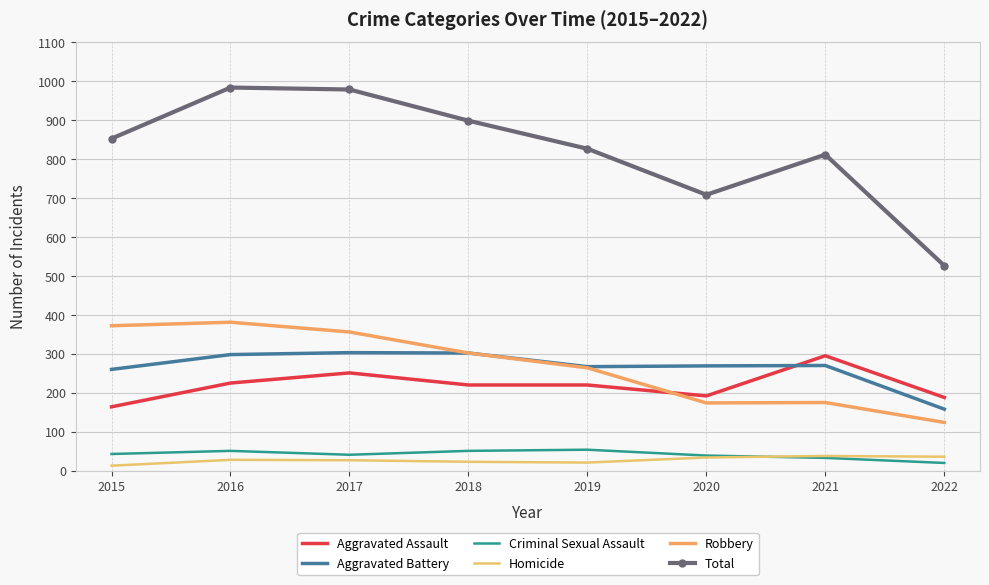

At 2017, list the series in order from smallest to largest.

Homicide, Criminal Sexual Assault, Aggravated Assault, Aggravated Battery, Robbery, Total